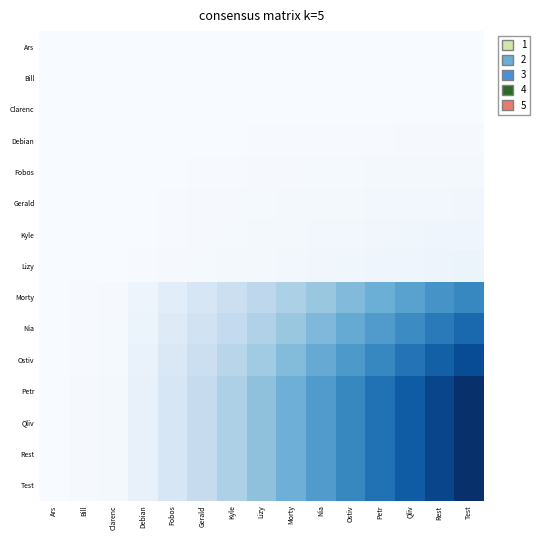

What is the total value across all series at Test?

6.5